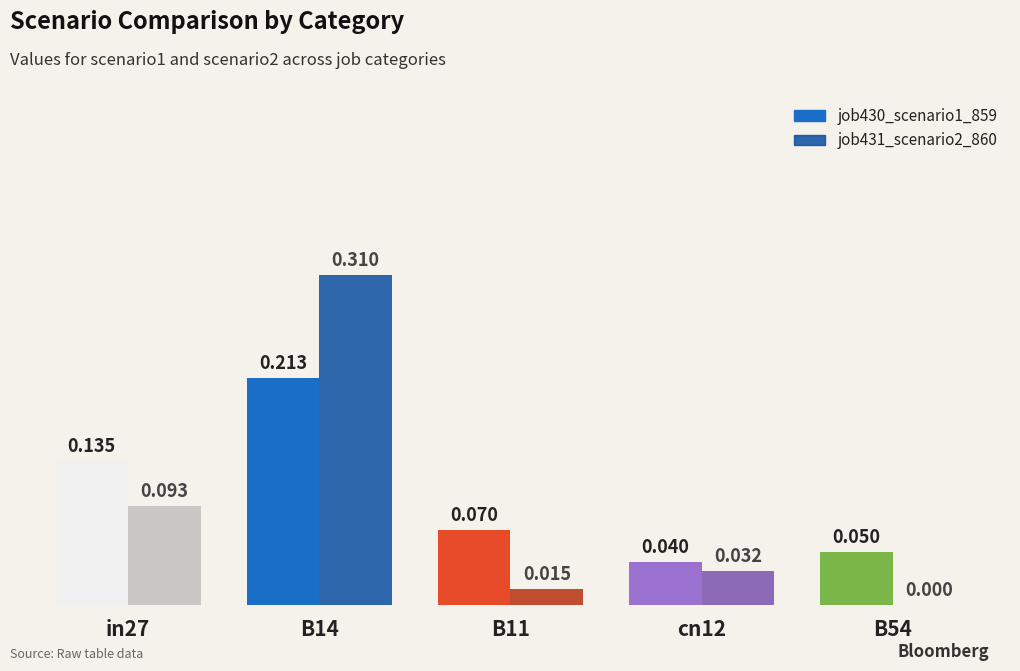

What is the total value across all series at B14?

0.5